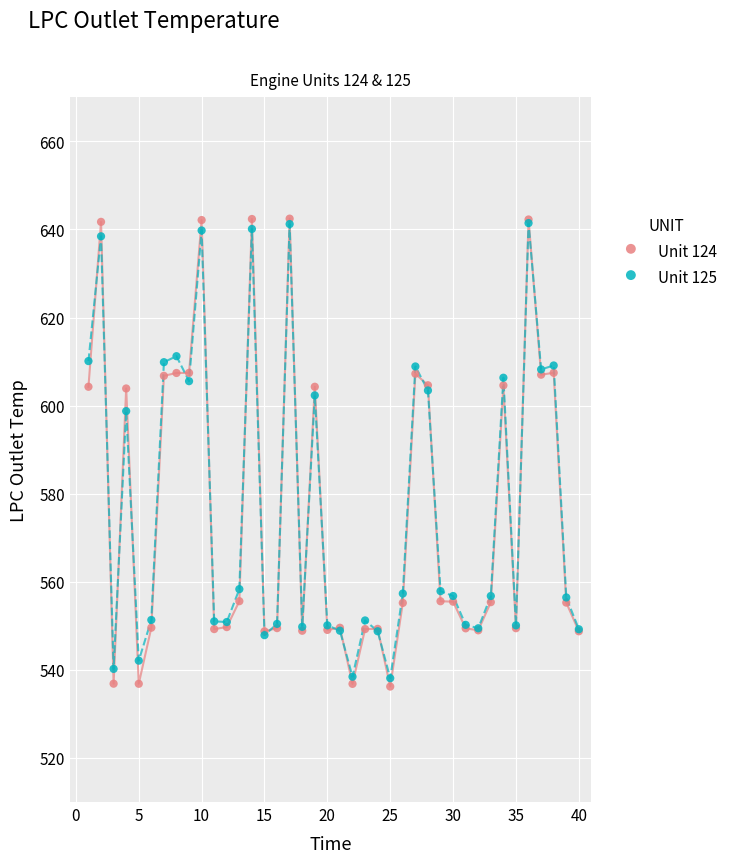

What are all the series names shown in the legend?

Unit 124, Unit 125